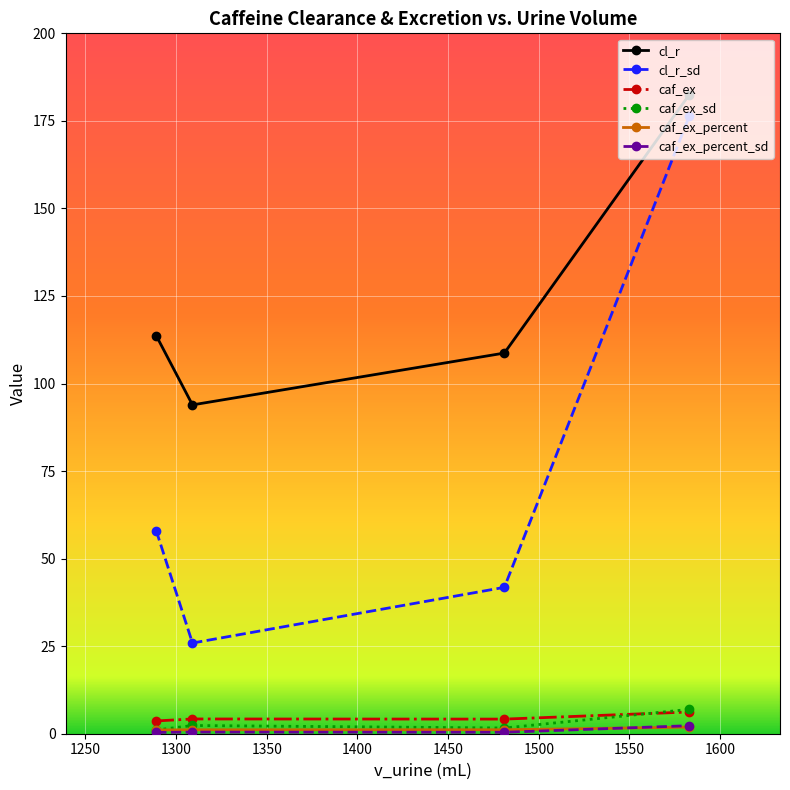

Does the chart display data point markers on the line(s)?

Yes